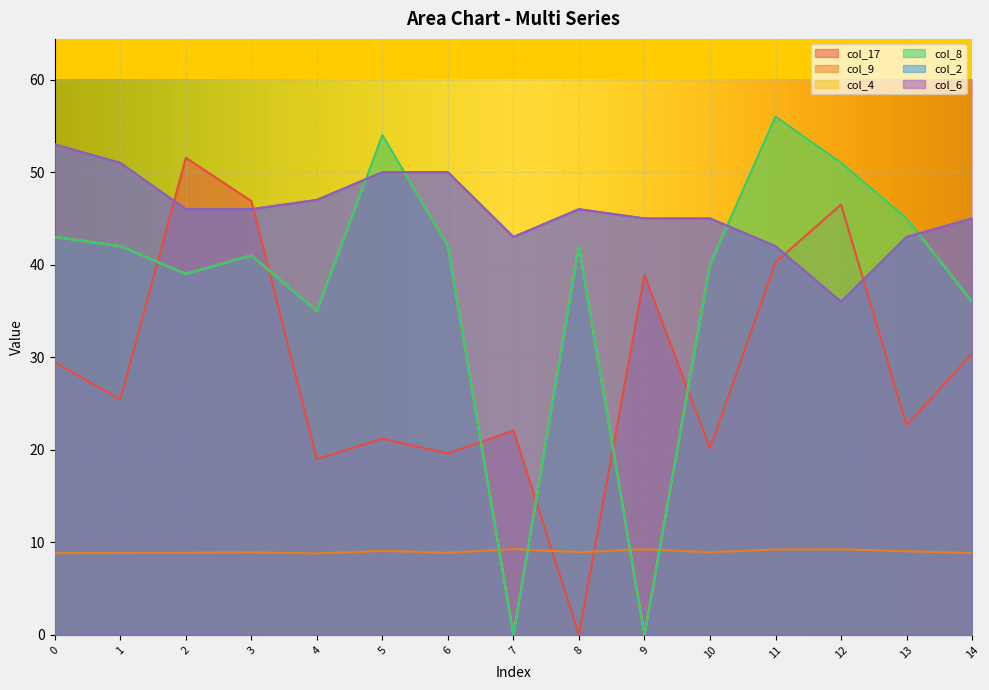

At how many categories does at least one series exceed 54?

1